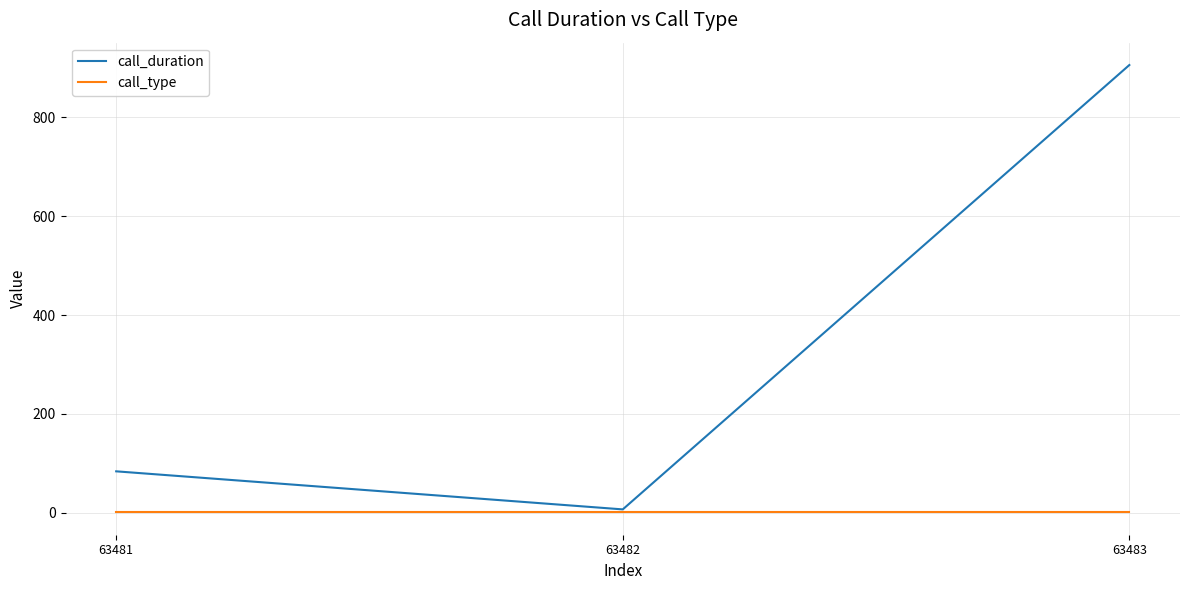

Is the value of call_duration at 63483 greater than the value of call_type at 63482?

Yes